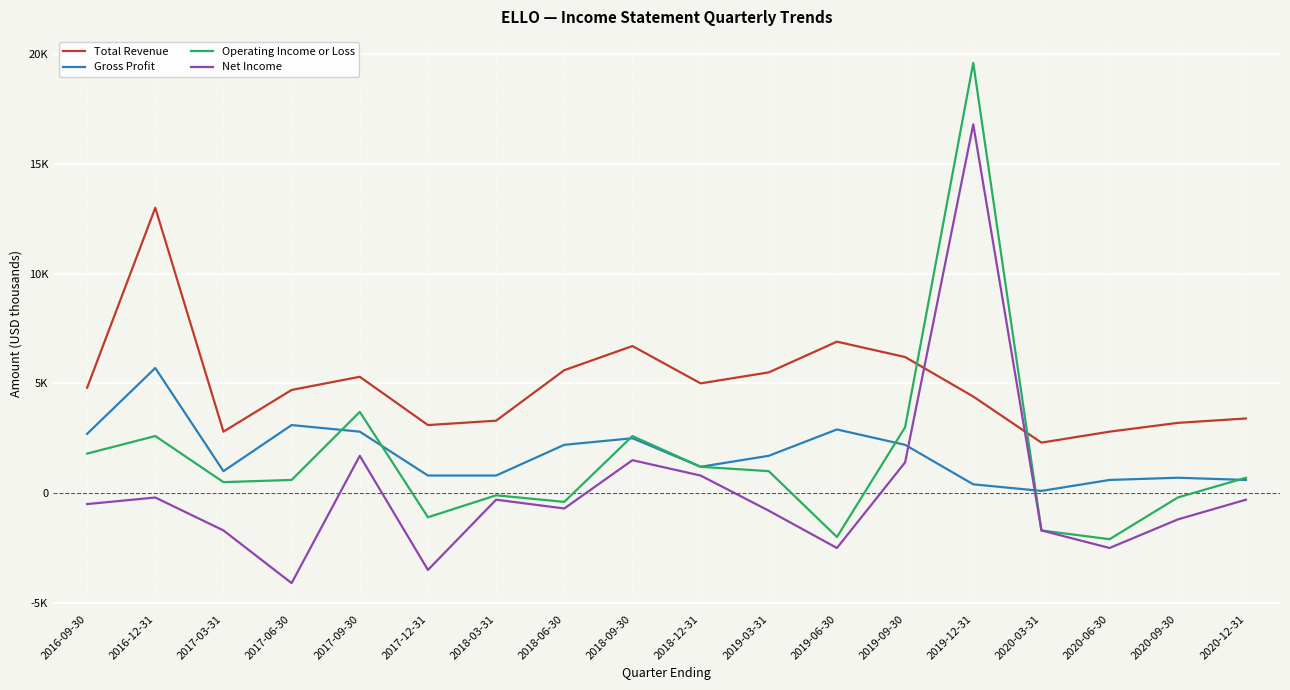

Reading right to left, list all the values displayed in this chart.

Total Revenue: 2020-12-31=3400	2020-09-30=3200	2020-06-30=2800	2020-03-31=2300	2019-12-31=4400	2019-09-30=6200	2019-06-30=6900	2019-03-31=5500	2018-12-31=5000	2018-09-30=6700	2018-06-30=5600	2018-03-31=3300	2017-12-31=3100	2017-09-30=5300	2017-06-30=4700	2017-03-31=2800	2016-12-31=13000	2016-09-30=4800
Gross Profit: 2020-12-31=600	2020-09-30=700	2020-06-30=600	2020-03-31=100	2019-12-31=400	2019-09-30=2200	2019-06-30=2900	2019-03-31=1700	2018-12-31=1200	2018-09-30=2500	2018-06-30=2200	2018-03-31=800	2017-12-31=800	2017-09-30=2800	2017-06-30=3100	2017-03-31=1000	2016-12-31=5700	2016-09-30=2700
Operating Income or Loss: 2020-12-31=700	2020-09-30=-200	2020-06-30=-2100	2020-03-31=-1700	2019-12-31=19600	2019-09-30=3000	2019-06-30=-2000	2019-03-31=1000	2018-12-31=1200	2018-09-30=2600	2018-06-30=-400	2018-03-31=-100	2017-12-31=-1100	2017-09-30=3700	2017-06-30=600	2017-03-31=500	2016-12-31=2600	2016-09-30=1800
Net Income: 2020-12-31=-300	2020-09-30=-1200	2020-06-30=-2500	2020-03-31=-1700	2019-12-31=16800	2019-09-30=1400	2019-06-30=-2500	2019-03-31=-800	2018-12-31=800	2018-09-30=1500	2018-06-30=-700	2018-03-31=-300	2017-12-31=-3500	2017-09-30=1700	2017-06-30=-4100	2017-03-31=-1700	2016-12-31=-200	2016-09-30=-500